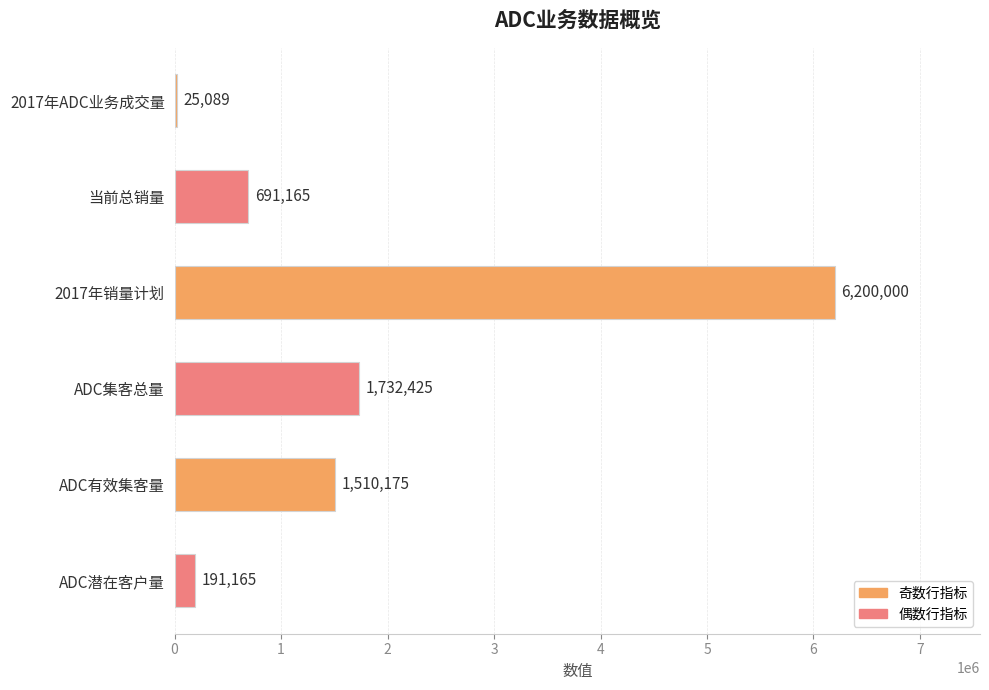

Are the bars grouped side by side (vs. stacked)?

No